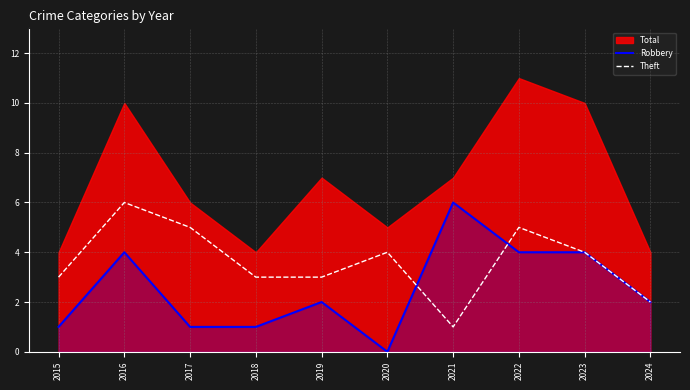

What is the total value across all series at 2019?

5